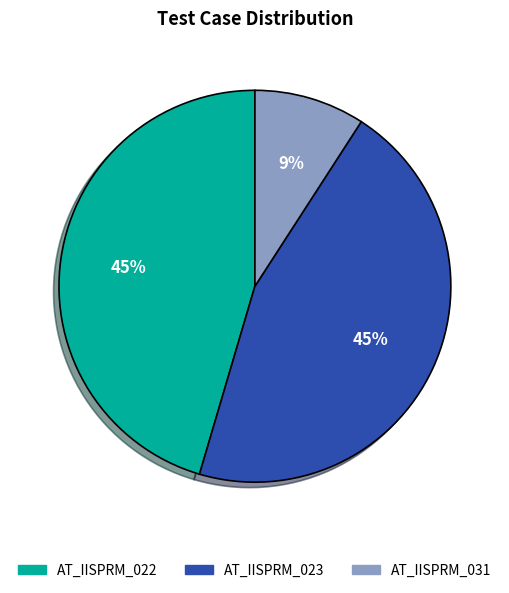

To the nearest percent, what is the average slice percentage?

33%